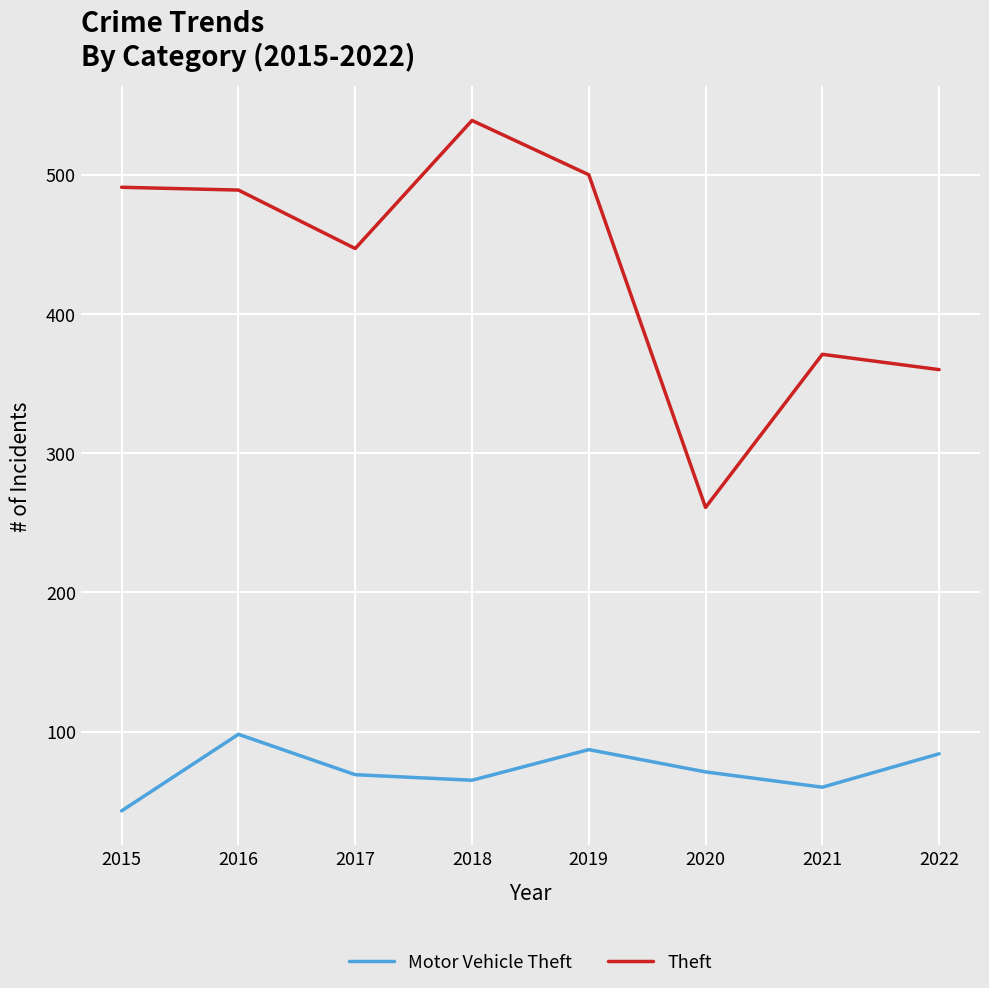

What is the spread (max minus min) of values at 2021?

311